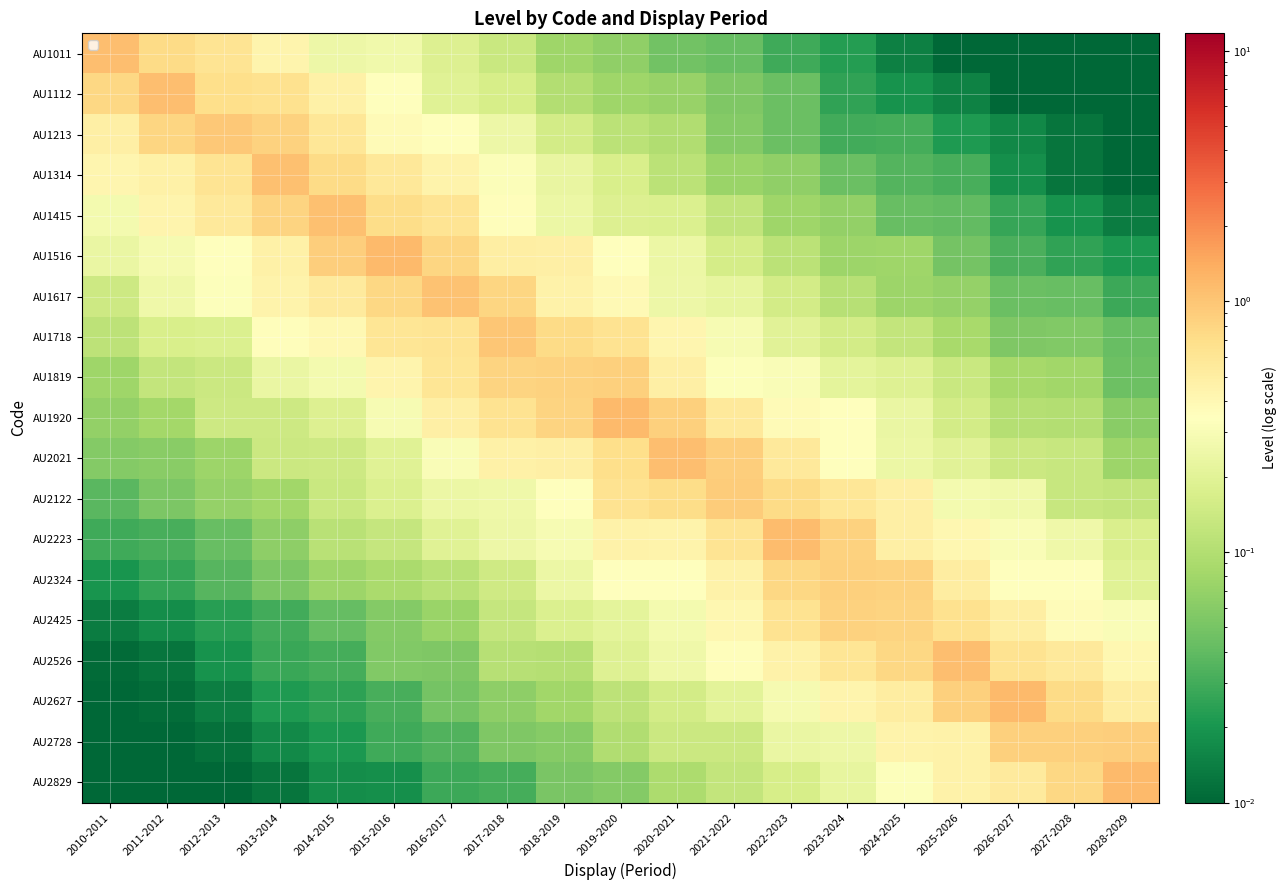

At which category is the sum across all series the highest?

2019-2020